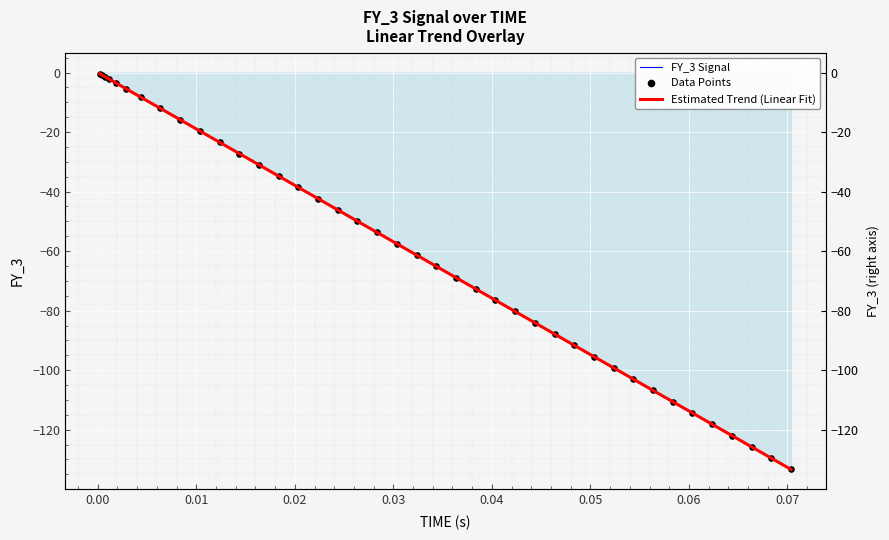

At how many categories does at least one series exceed -72?

23